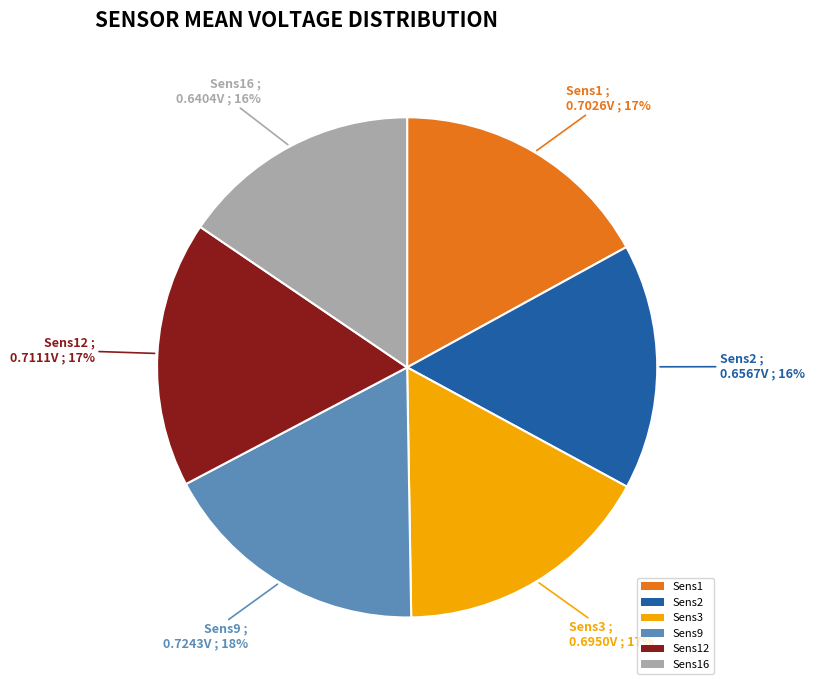

What percentage is the Sens16 slice, to the nearest percent?

16%